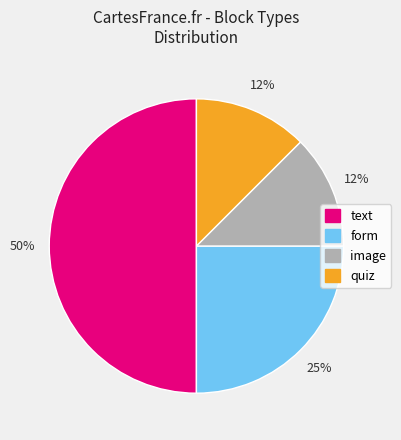

To the nearest percent, what is the average slice percentage?

25%